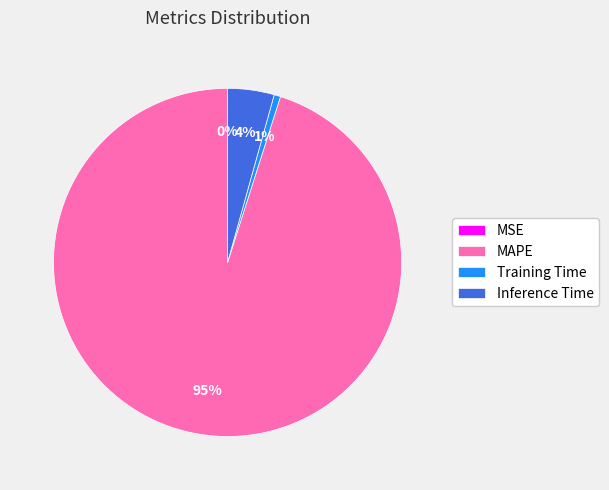

To the nearest percent, what is the combined percentage of Training Time and Inference Time?

5%